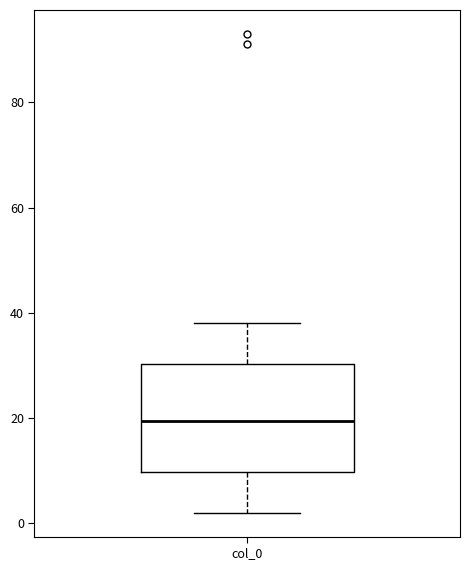

Where does the median line of the box for col_0 sit on the y-axis? The values are not printed on the chart, so give them approximately, as read against the axis.

20